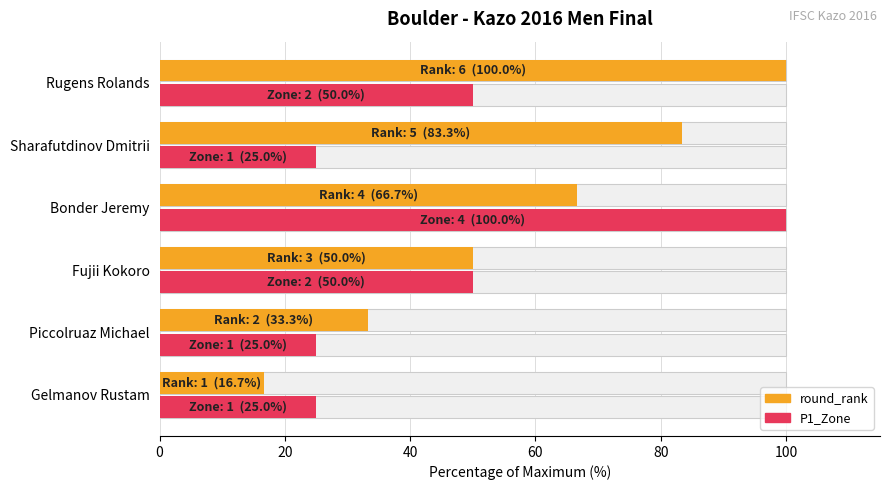

Are the bars grouped side by side (vs. stacked)?

Yes